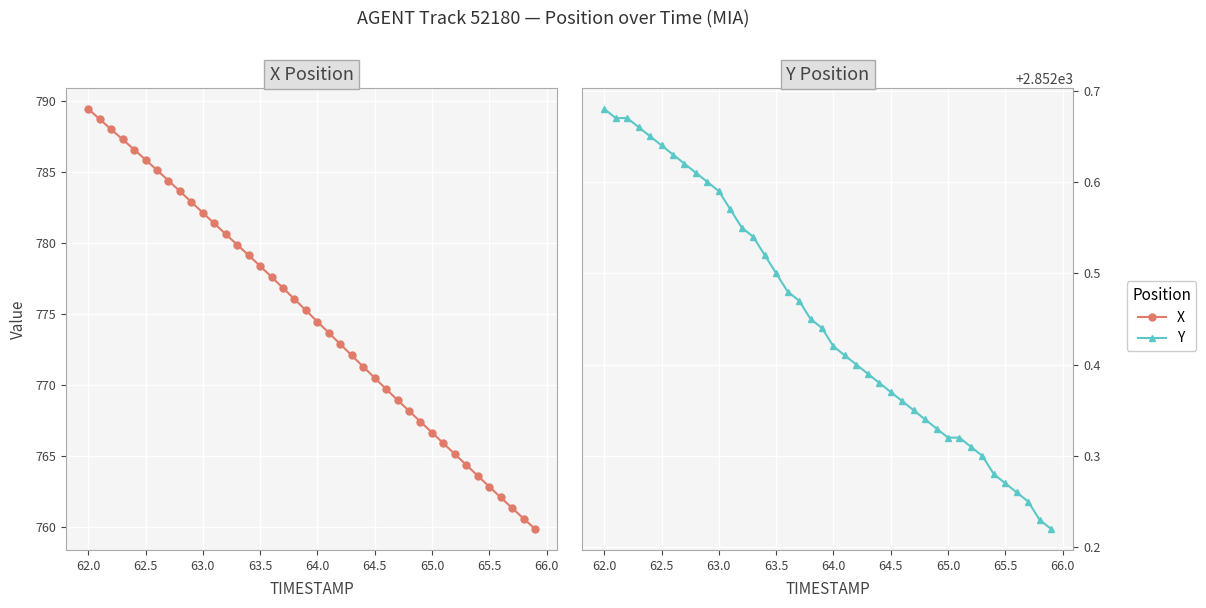

Reading left to right, list all the values displayed in this chart.

X: 789.4	788.7	788.0	787.3	786.6	785.8	785.1	784.4	783.6	782.9	782.1	781.4	780.6	779.9	779.1	778.4	777.6	776.8	776.0	775.3	774.5	773.7	772.9	772.1	771.3	770.5	769.7	769.0	768.2	767.4	766.7	765.9	765.2	764.4	763.6	762.9	762.1	761.4	760.6	759.9
Y: 2852.7	2852.7	2852.7	2852.7	2852.7	2852.6	2852.6	2852.6	2852.6	2852.6	2852.6	2852.6	2852.6	2852.5	2852.5	2852.5	2852.5	2852.5	2852.4	2852.4	2852.4	2852.4	2852.4	2852.4	2852.4	2852.4	2852.4	2852.3	2852.3	2852.3	2852.3	2852.3	2852.3	2852.3	2852.3	2852.3	2852.3	2852.2	2852.2	2852.2